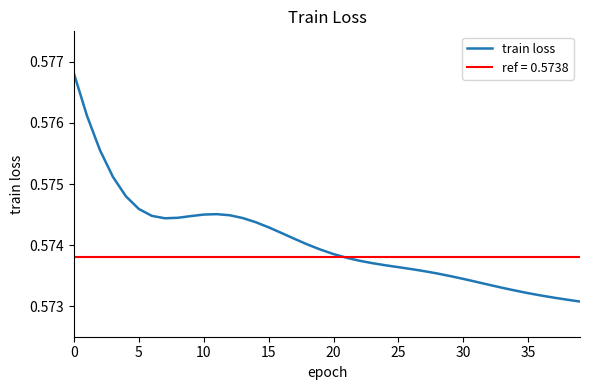

What is the label of the 27th point from the right?

13